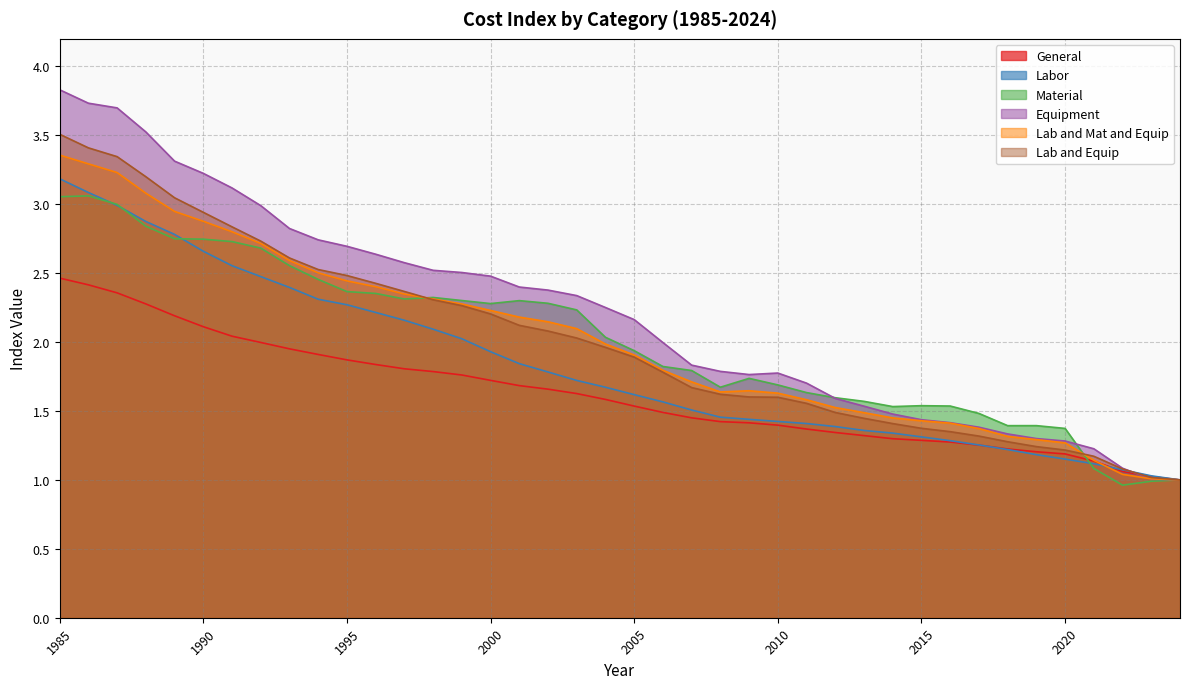

What is the total value across all series at 2021?

6.9